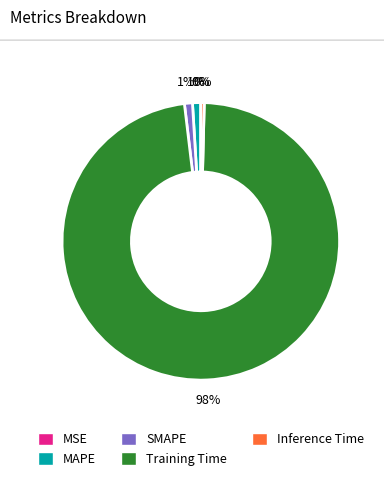

Which category has the biggest portion of the pie?

Training Time